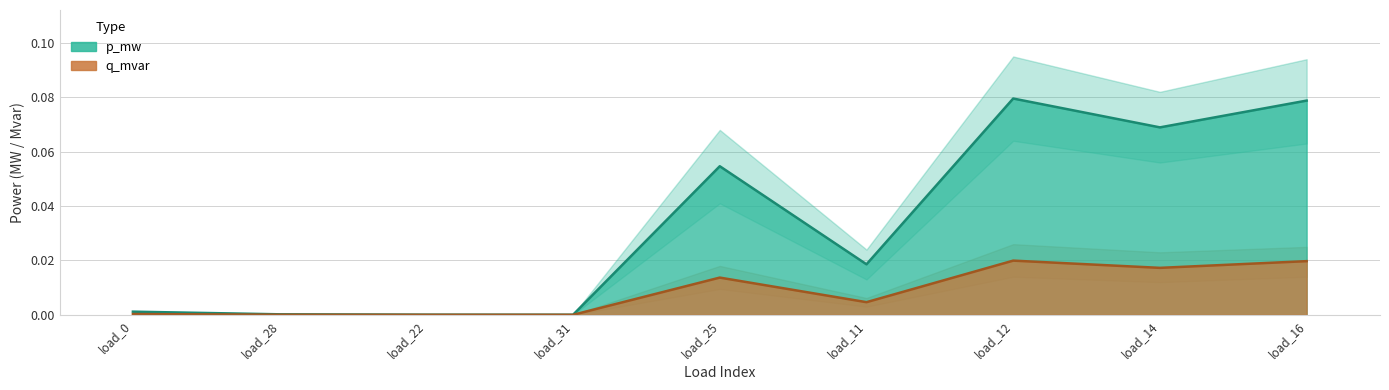

Is the value of p_mw_upper at load_11 greater than the value of q_mvar at load_14?

Yes